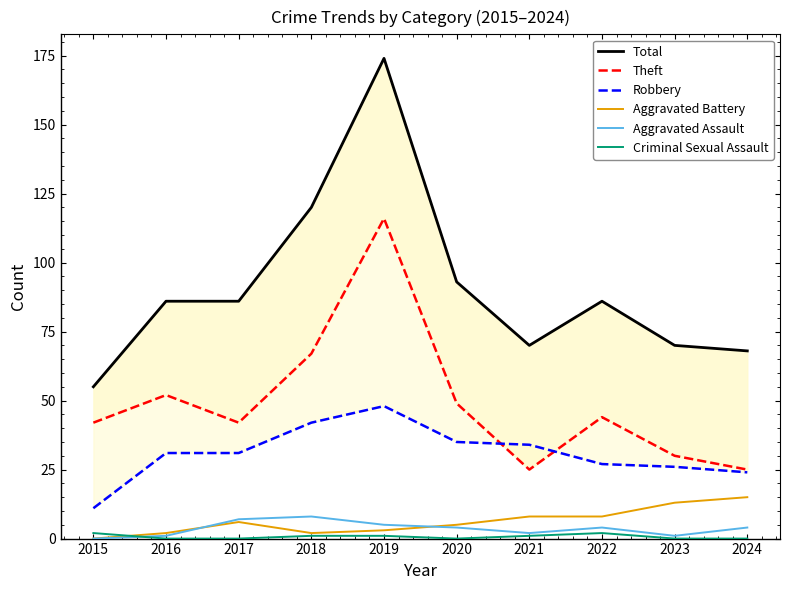

True or false: Total has a value of 91 at 2015.

False